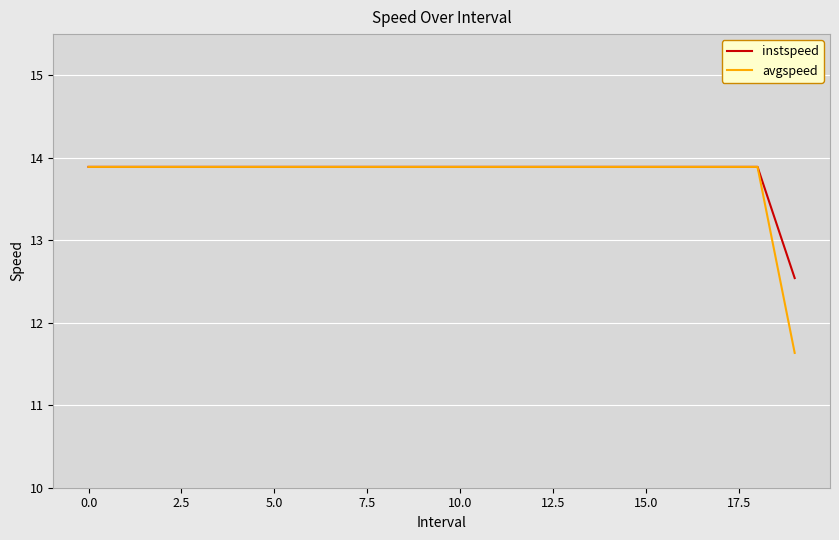

Does the chart have visible grid lines?

Yes